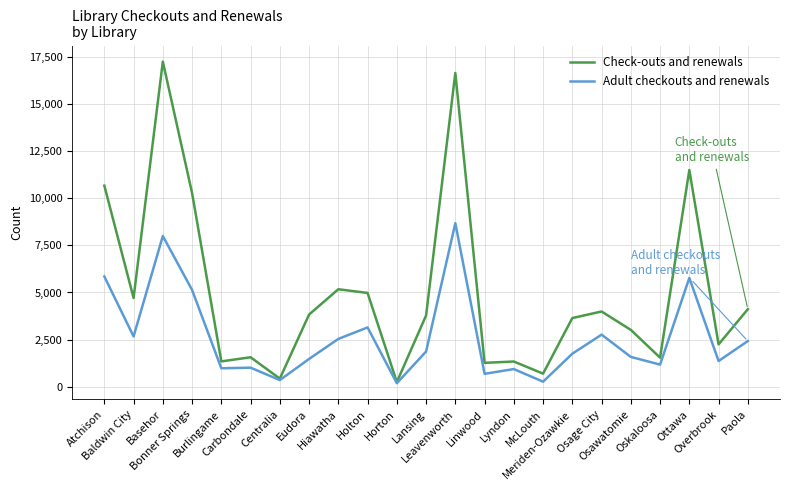

Which series has the largest total across all categories?

Check-outs and renewals